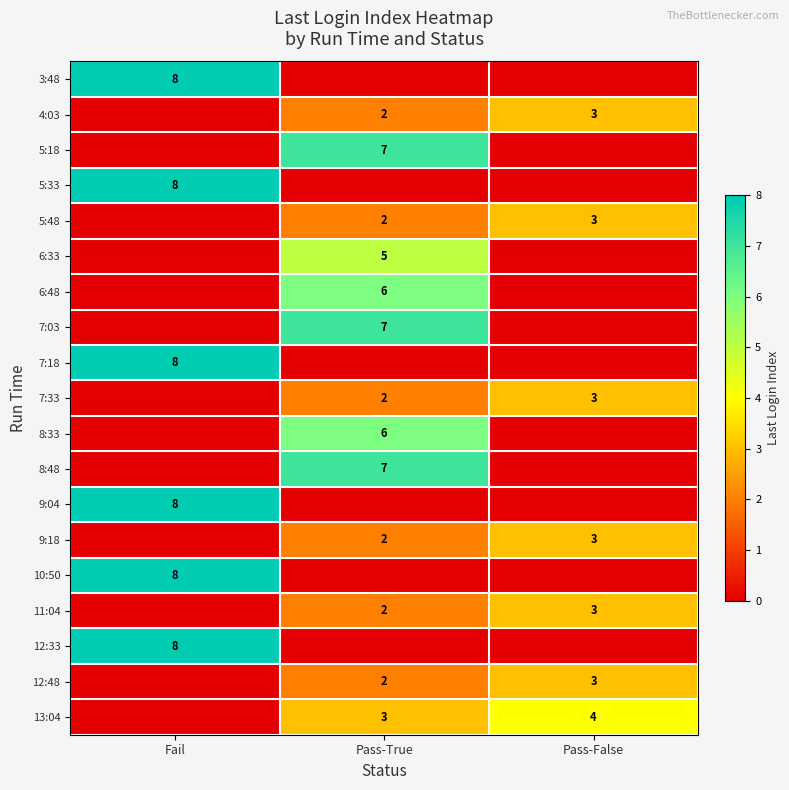

What is the sum of the 7:33 values at Pass-True and Pass-False?

5